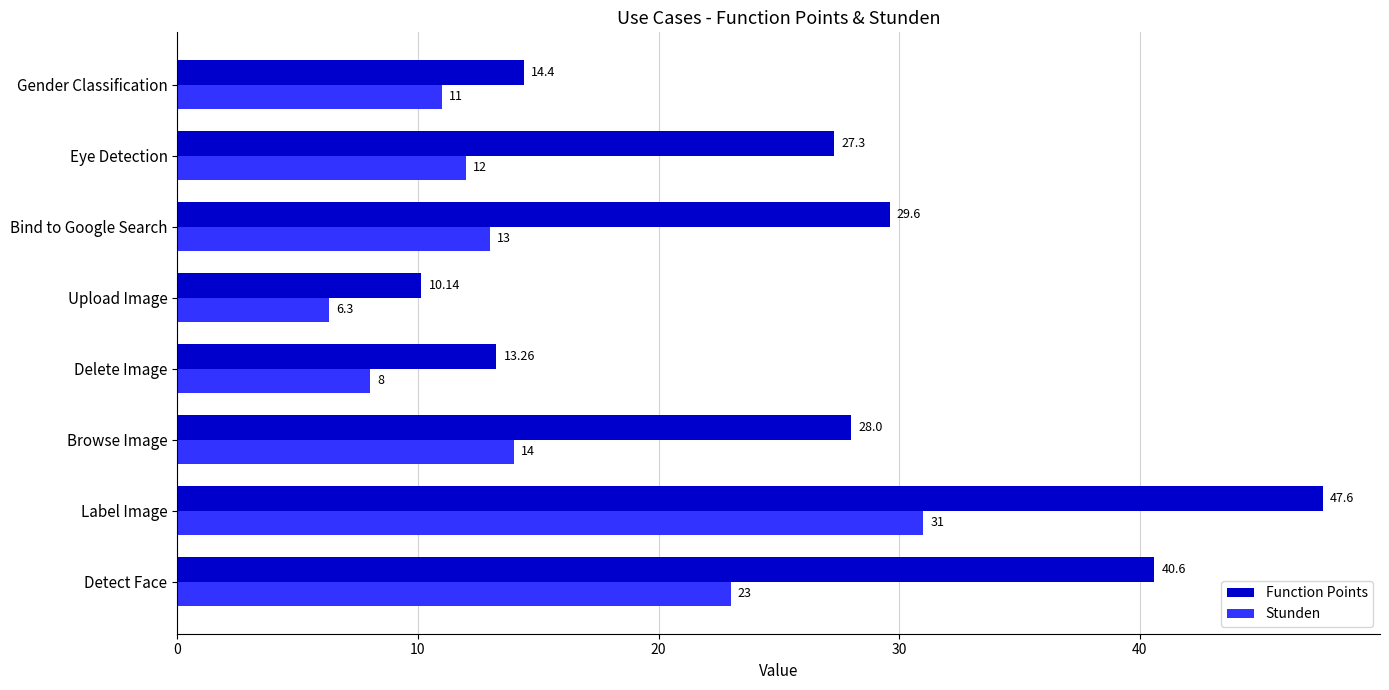

How many values in the Function Points series are below 28?

4